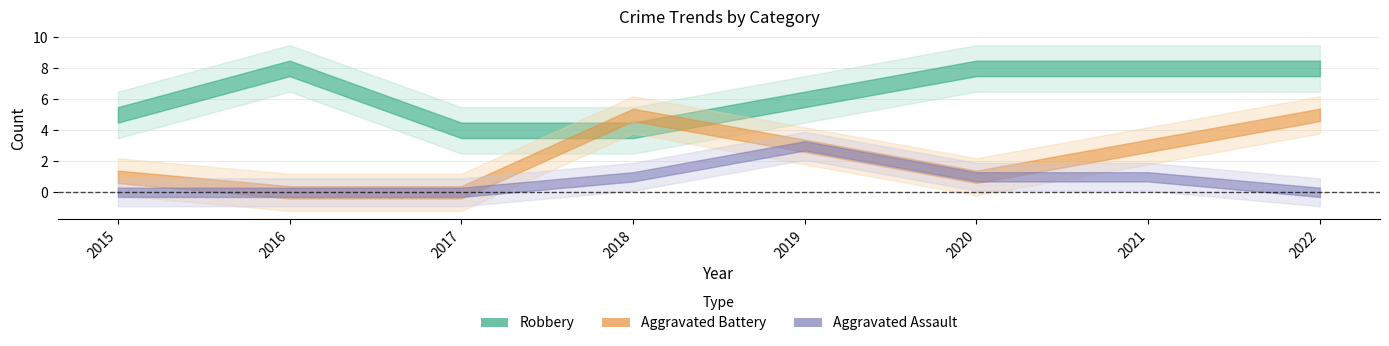

Which series has the widest spread of values?

Aggravated Battery